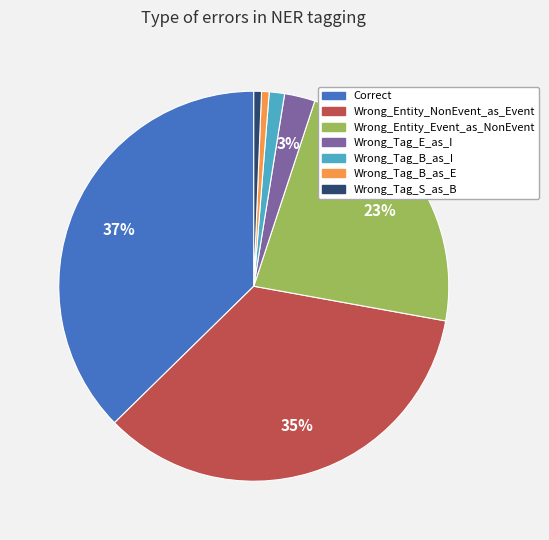

Which has a higher value, Correct or Wrong_Tag_B_as_I?

Correct